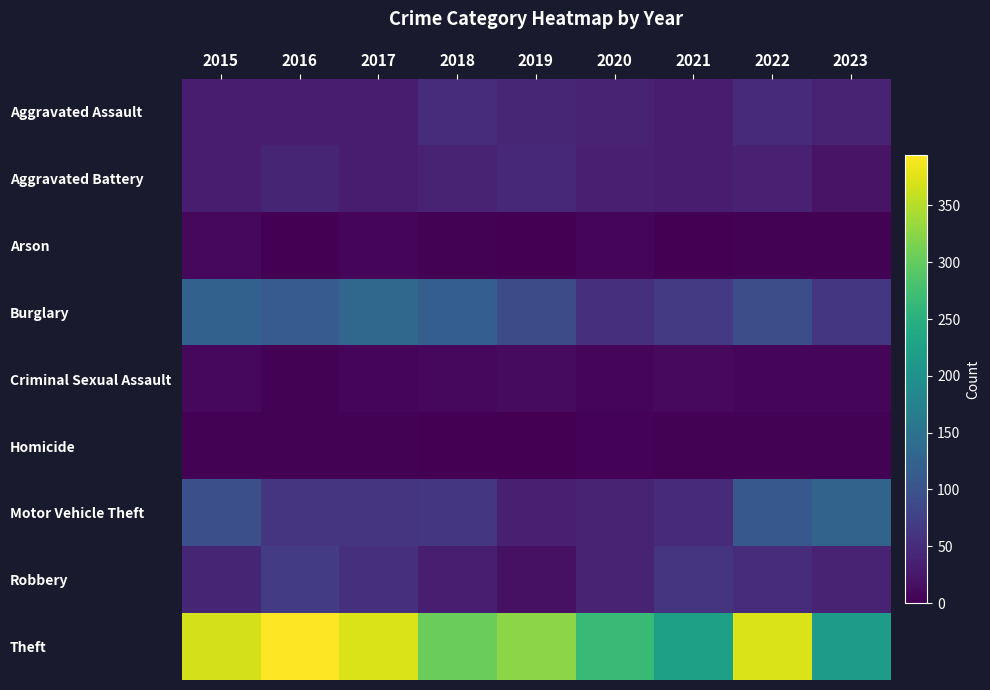

How many data points does each series have?

9